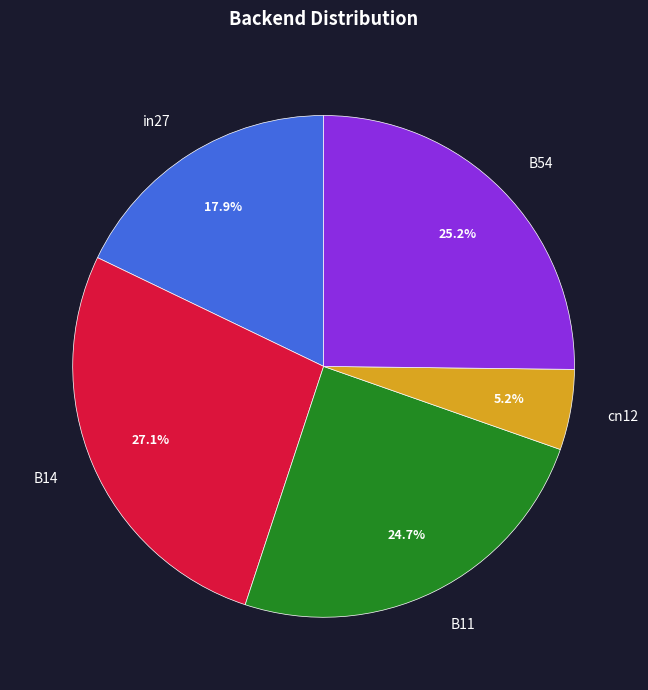

Combined, do in27 and B11 account for over 50%?

No